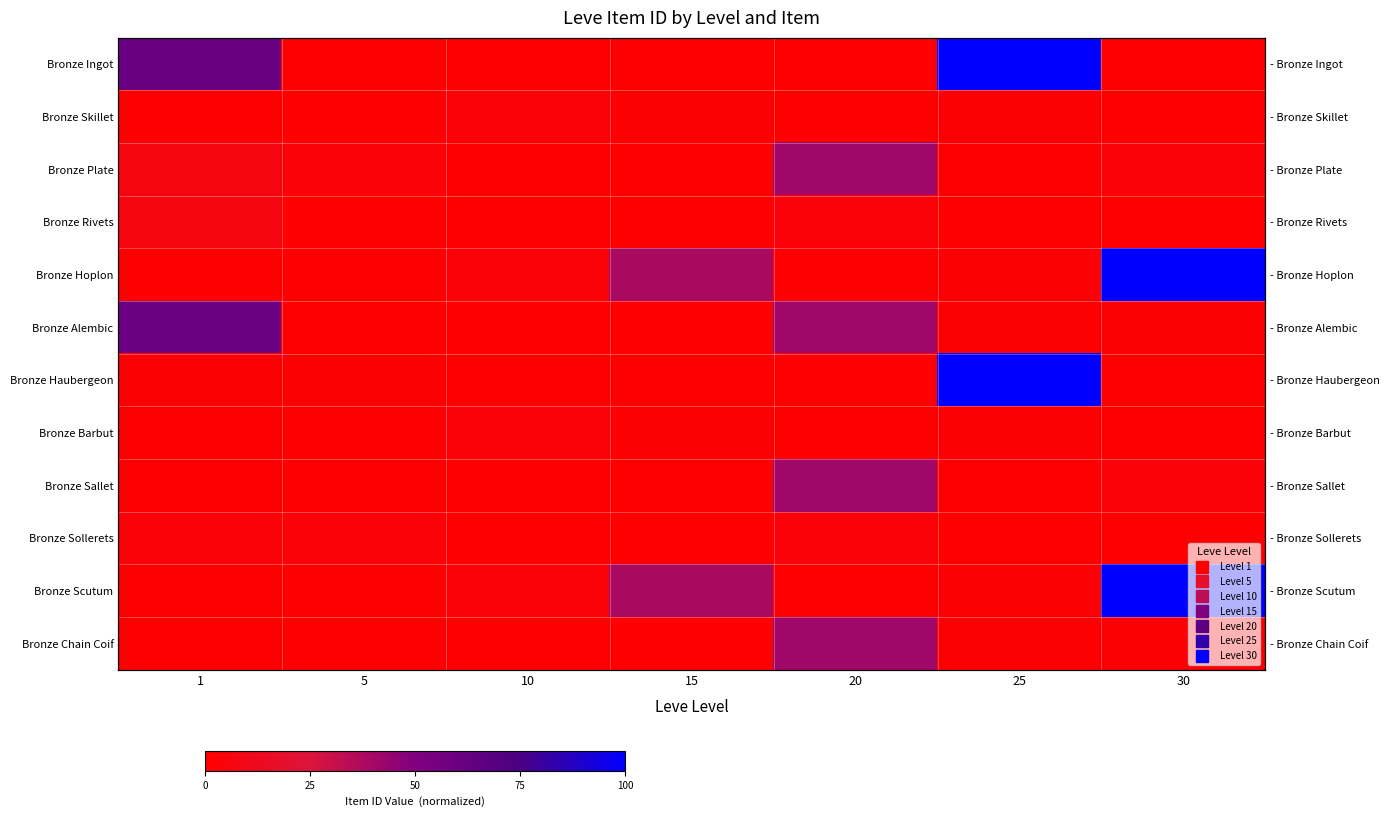

Is it true that Bronze Barbut equals 0.0 at 30?

False